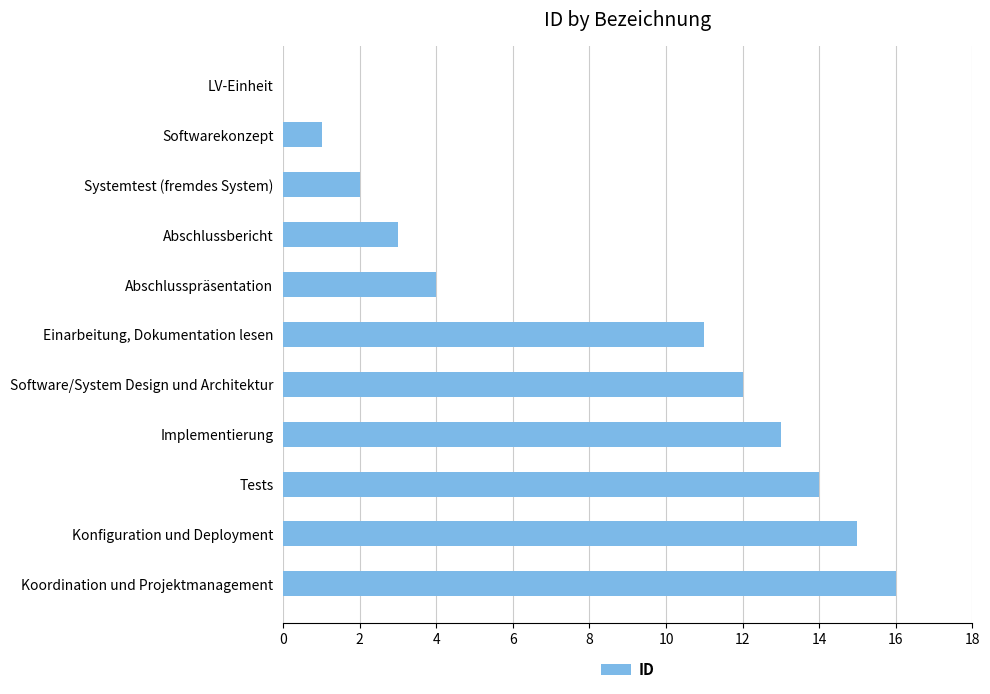

Reading top to bottom, what are all the values shown in this chart?

LV-Einheit=0	Softwarekonzept=1	Systemtest (fremdes System)=2	Abschlussbericht=3	Abschlusspräsentation=4	Einarbeitung, Dokumentation lesen=11	Software/System Design und Architektur=12	Implementierung=13	Tests=14	Konfiguration und Deployment=15	Koordination und Projektmanagement=16